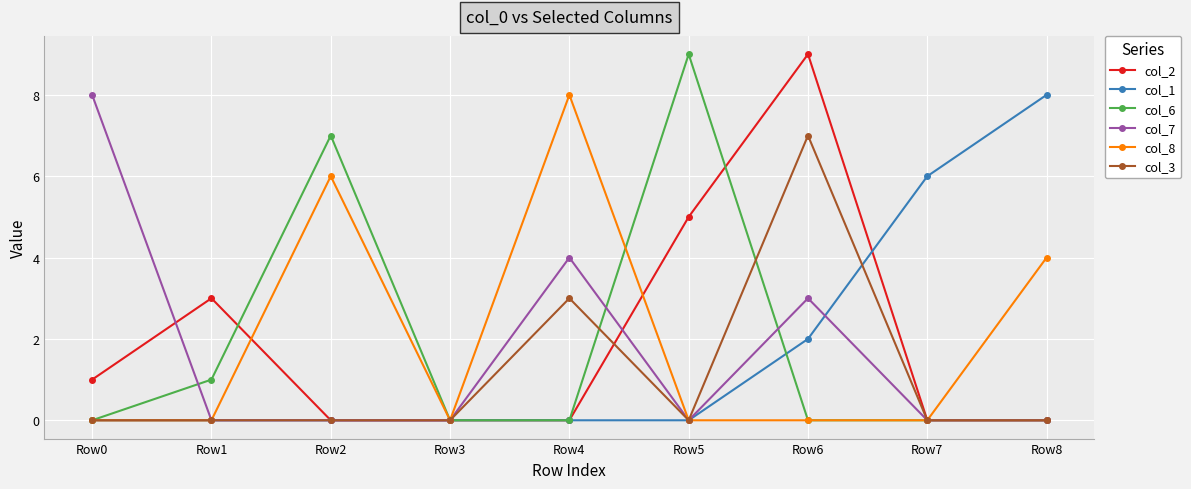

The value of col_1 at Row2 is 5. True or false?

False